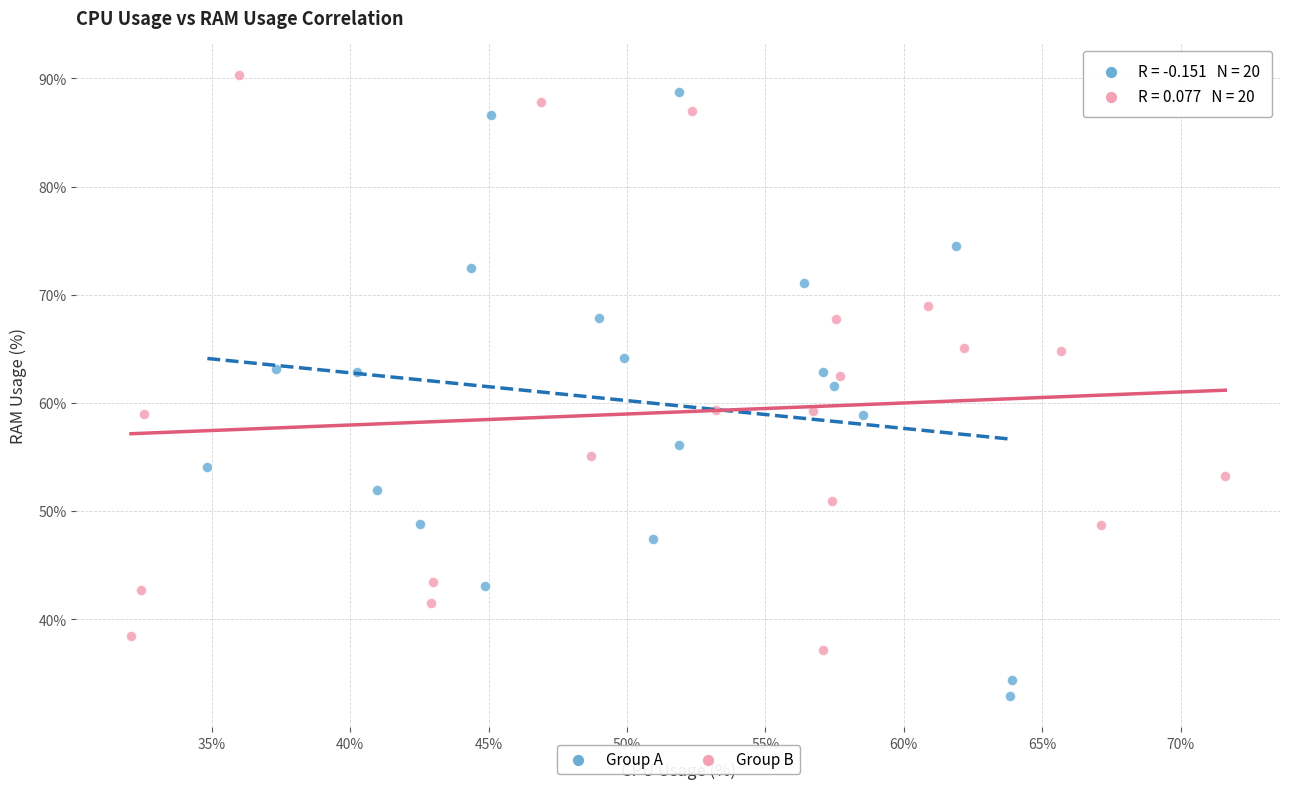

Which series has the largest Y range (max minus min)?

Group A